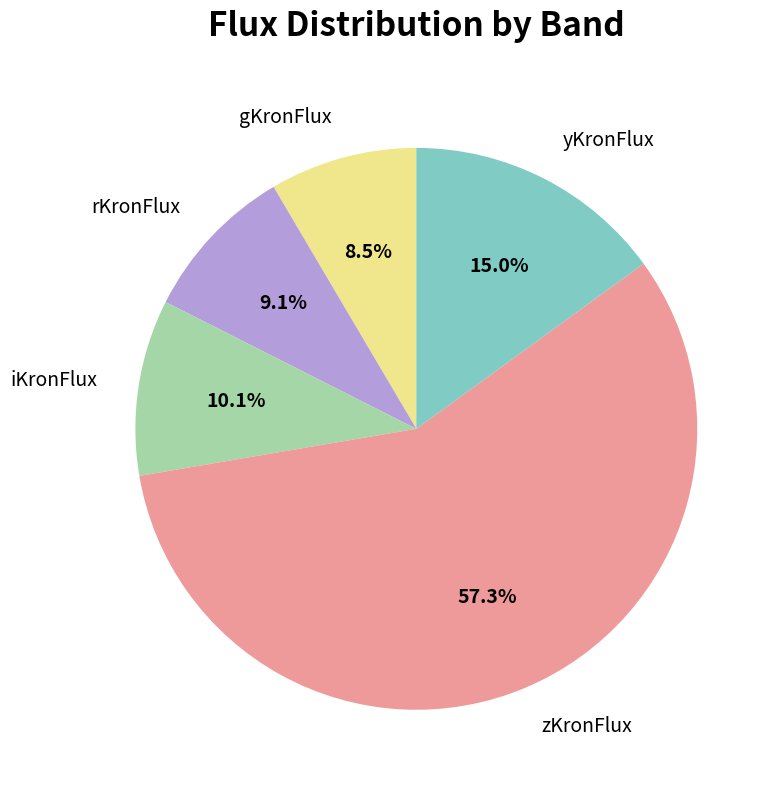

To the nearest percent, what percentage of the pie is zKronFlux?

57%